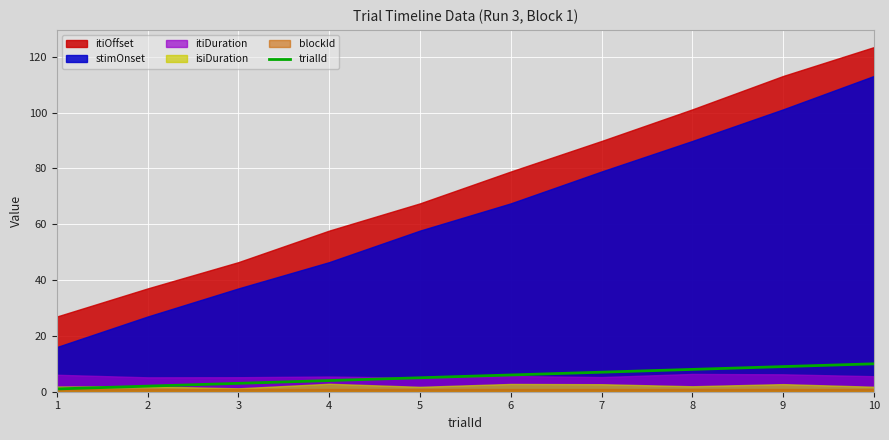

The value of trialId at 5 is 5. True or false?

True